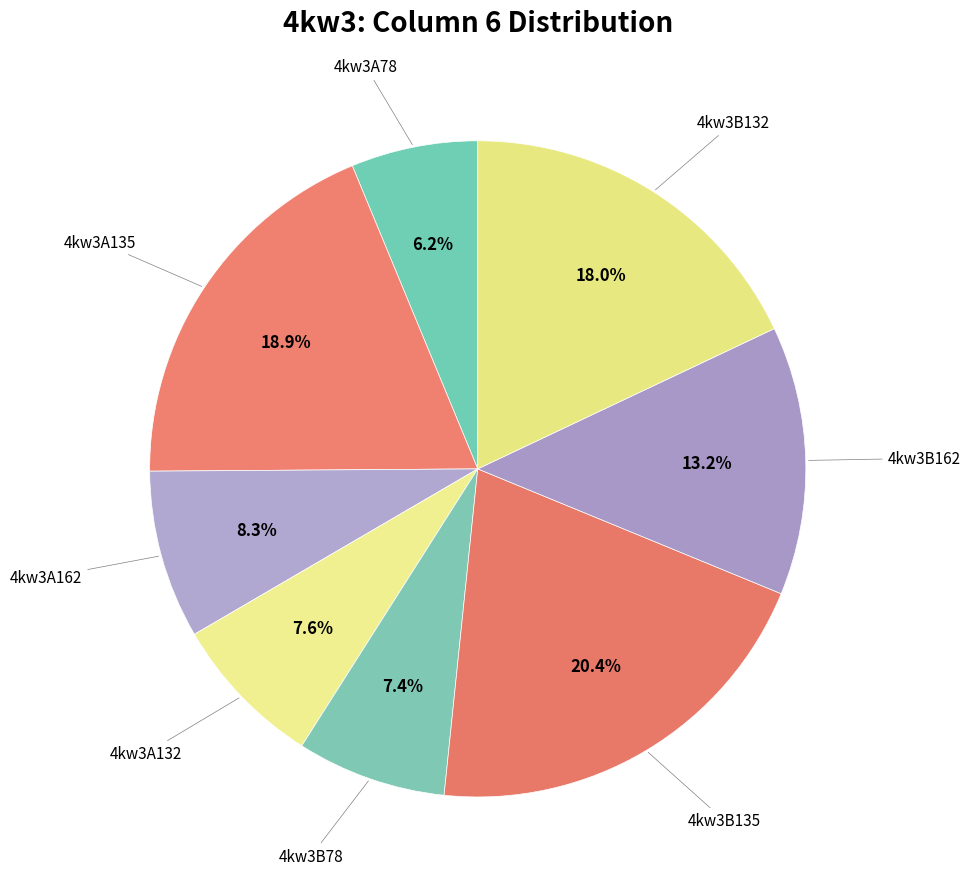

Count the number of slices in the pie.

8